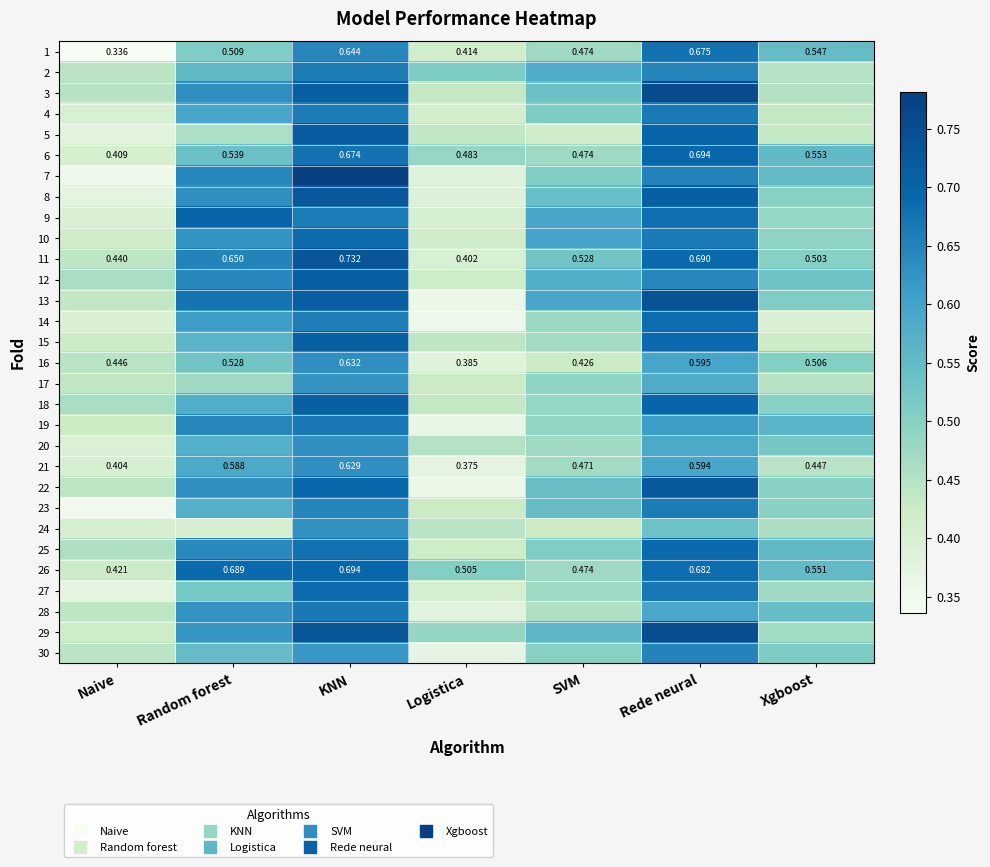

True or false: 6 has a value of 0.3 at Xgboost.

False